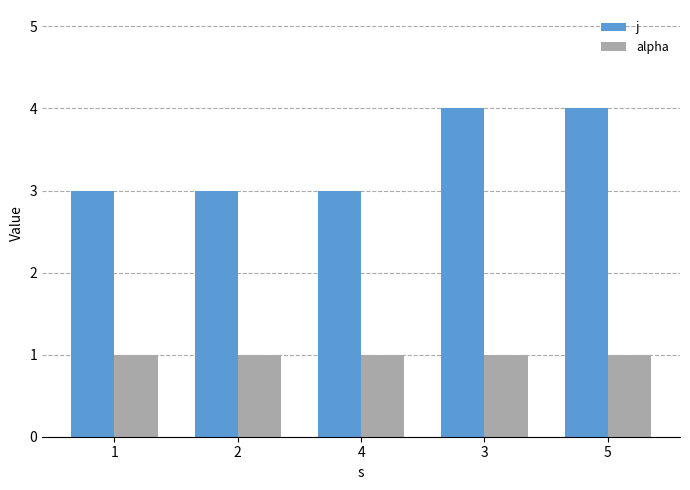

Is the value of j at 5 greater than the value of alpha at 3?

Yes